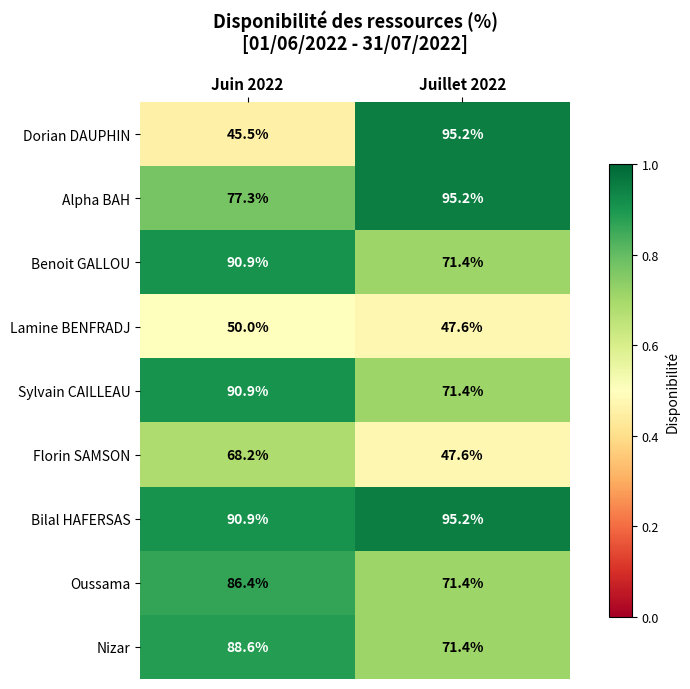

What is the difference between the highest and lowest values at Juillet 2022?

47.6